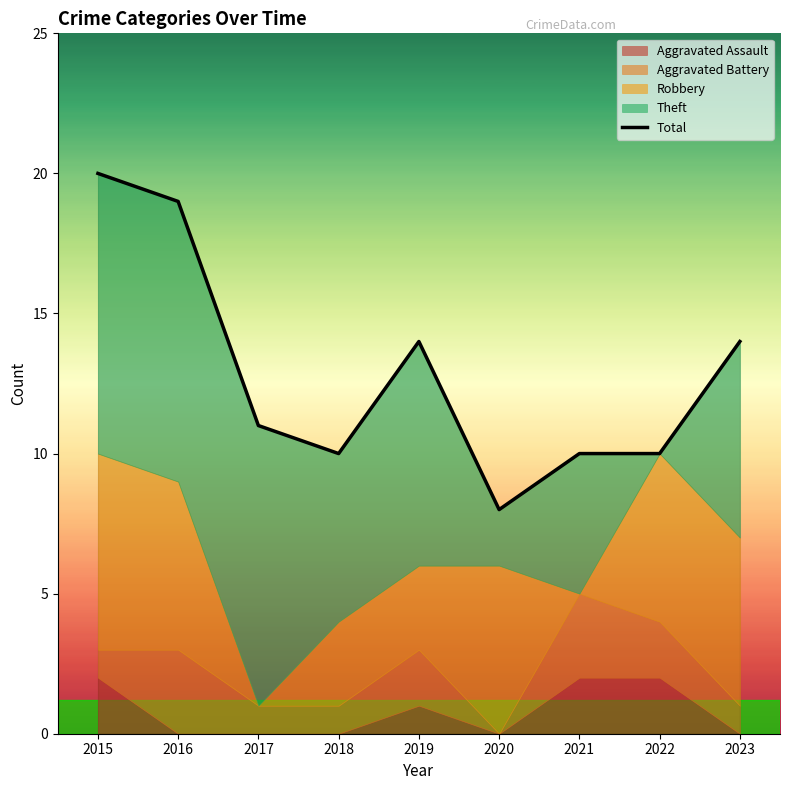

How many values exceed 11?

4